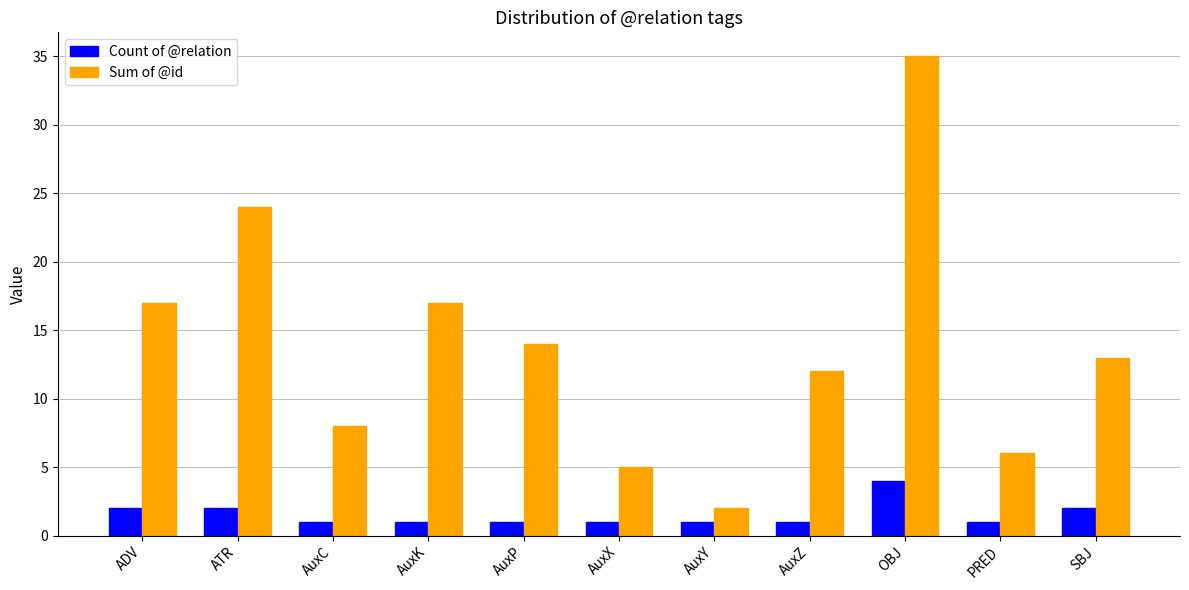

Is the value of Sum of @id at AuxZ greater than the value of Count of @relation at ADV?

Yes